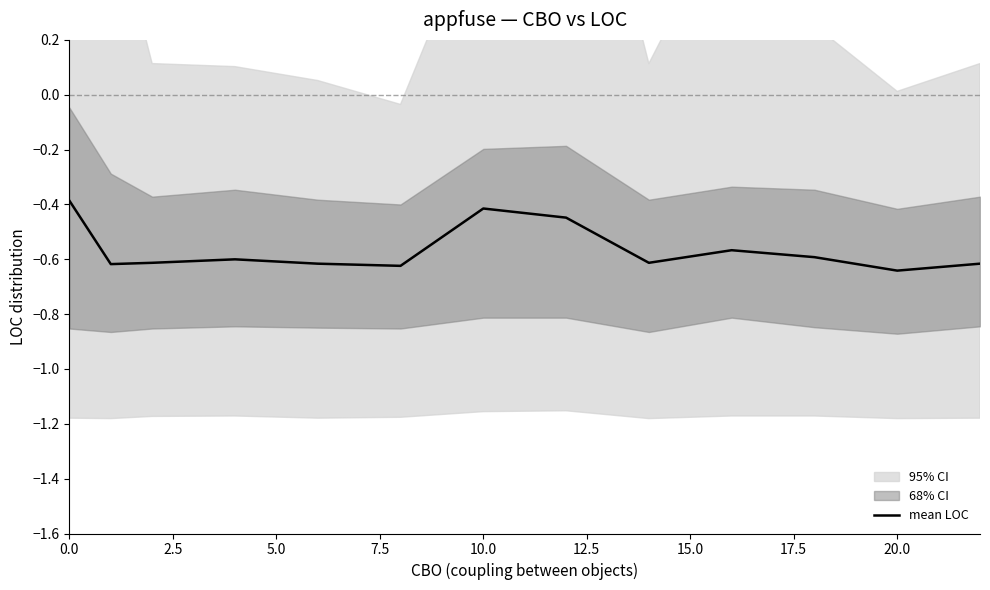

How many series are shown in this chart?

1